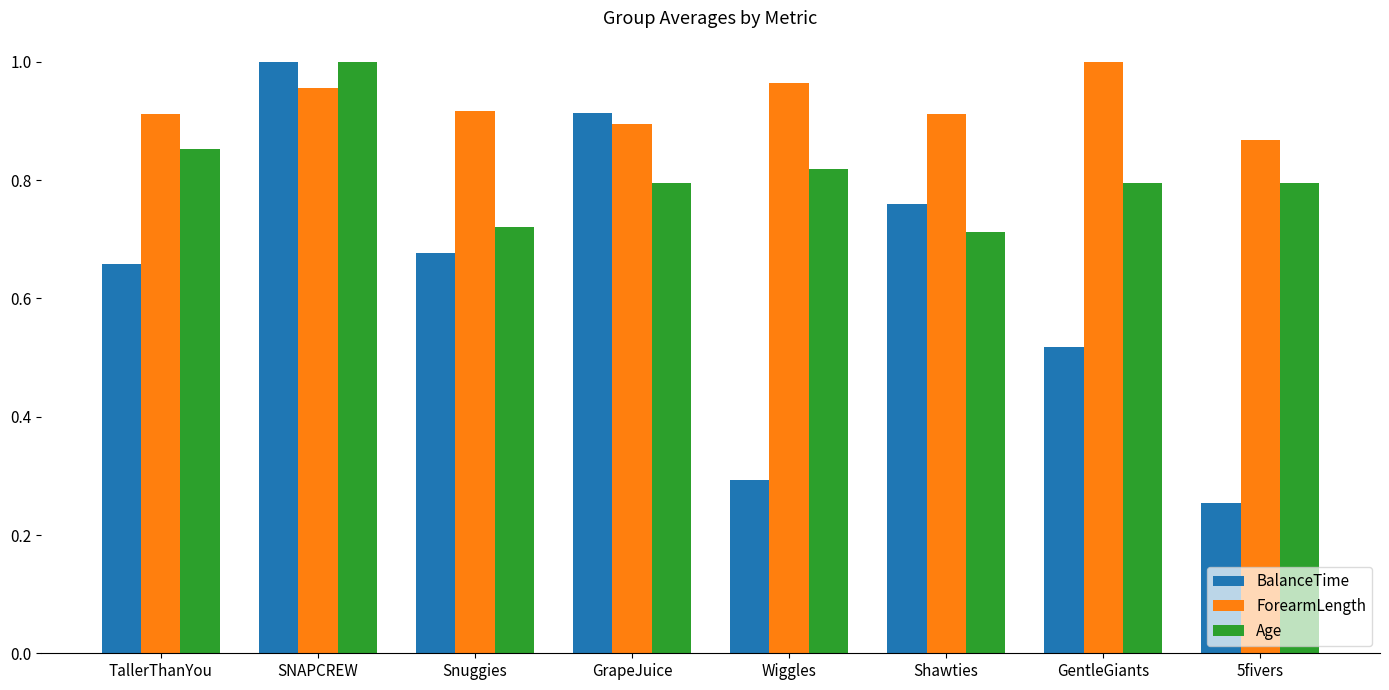

The Age series shows 0.8 at GentleGiants. True or false?

True